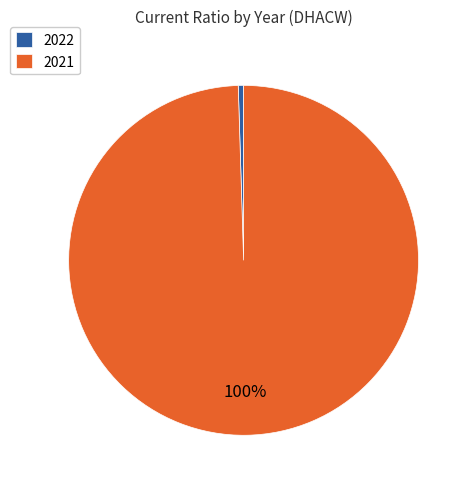

Is 2021 the majority of the pie?

Yes